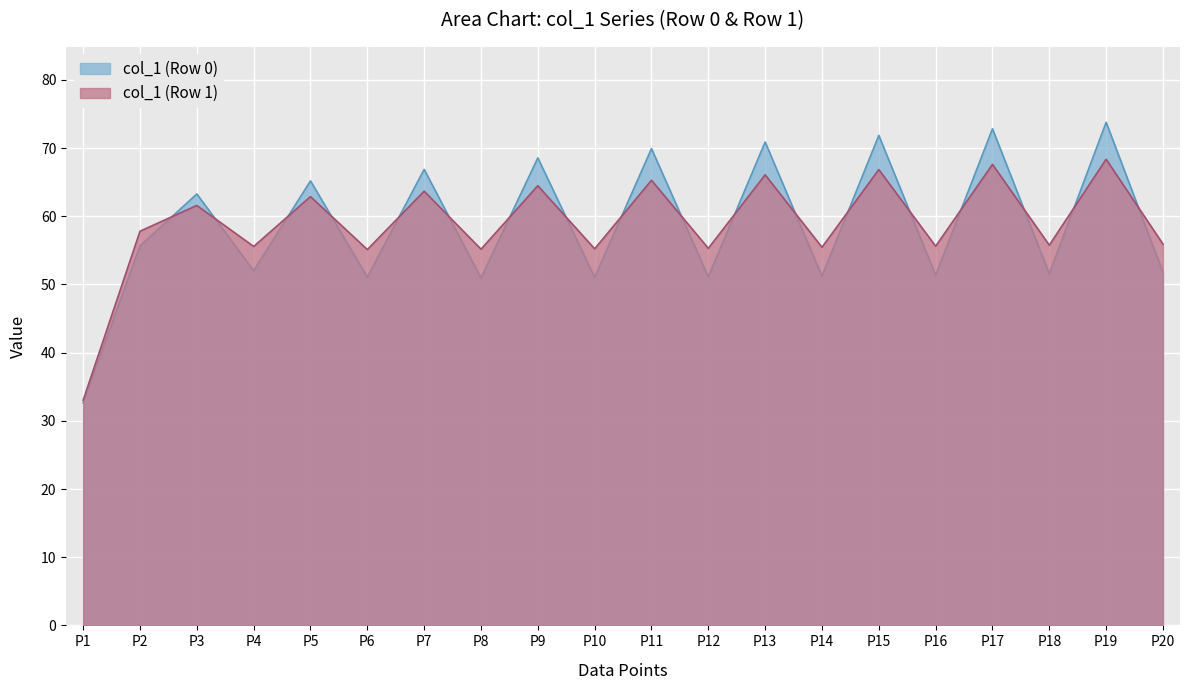

What is the total value across all series at P19?

142.2